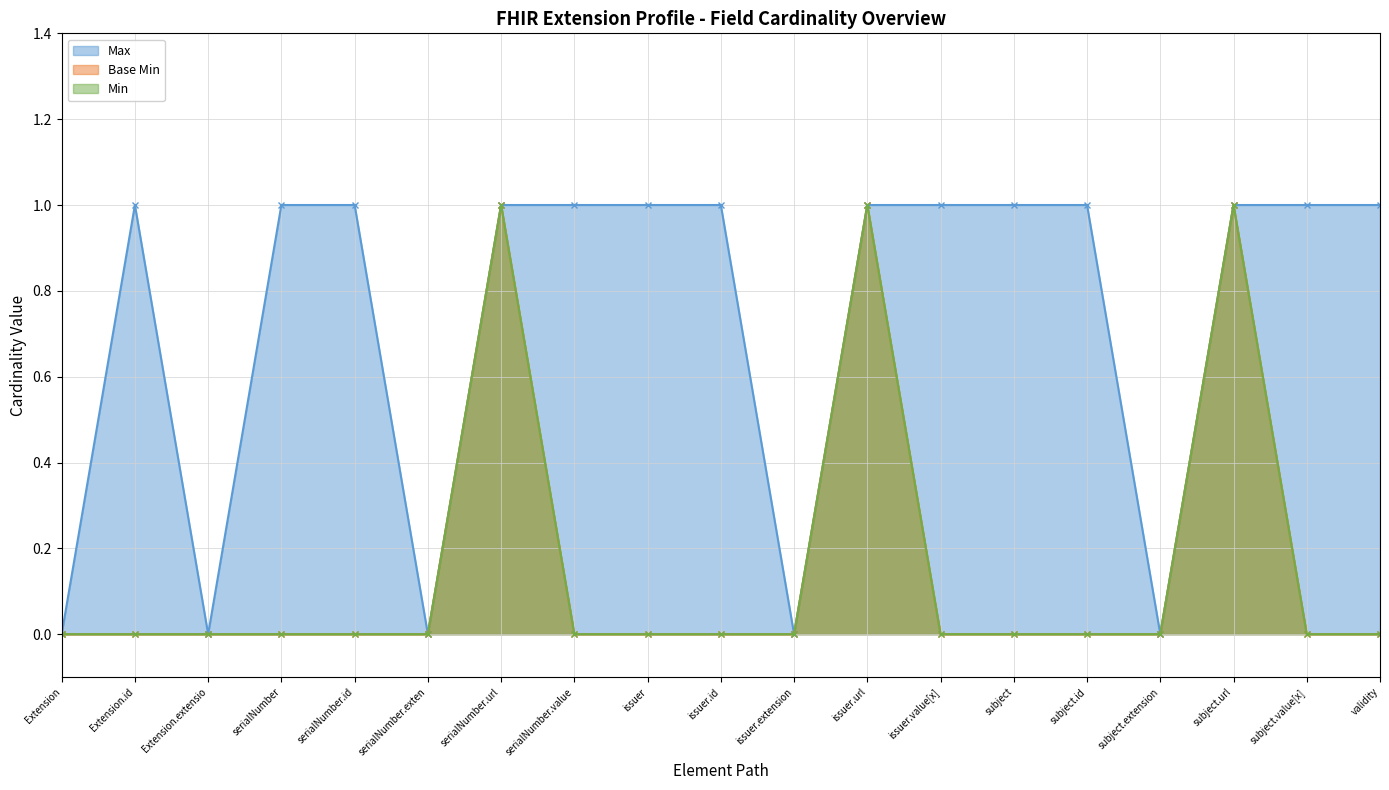

Which category has the highest value across all series?

Extension.id